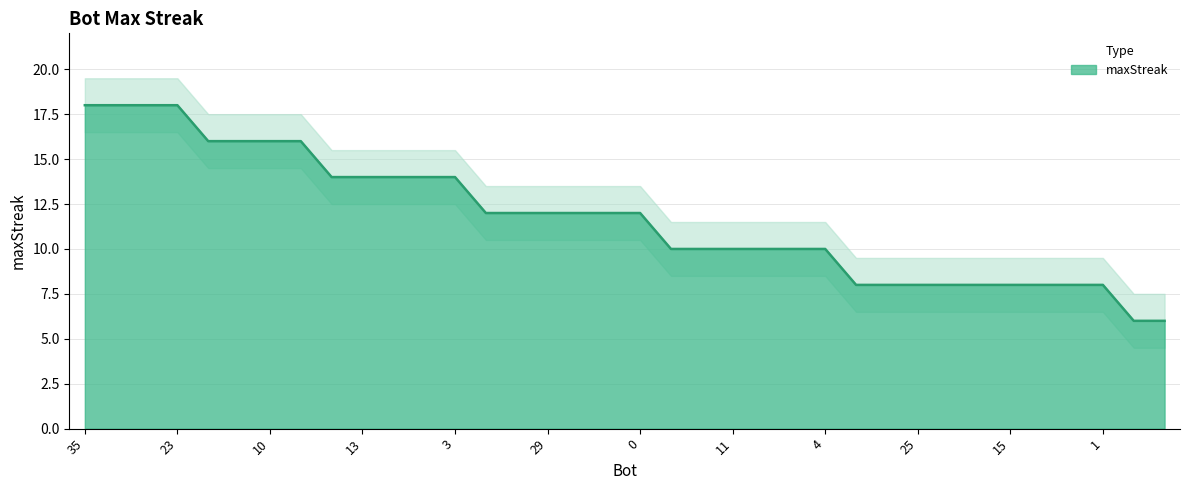

What value does the data have at 26, to the nearest 10?

10